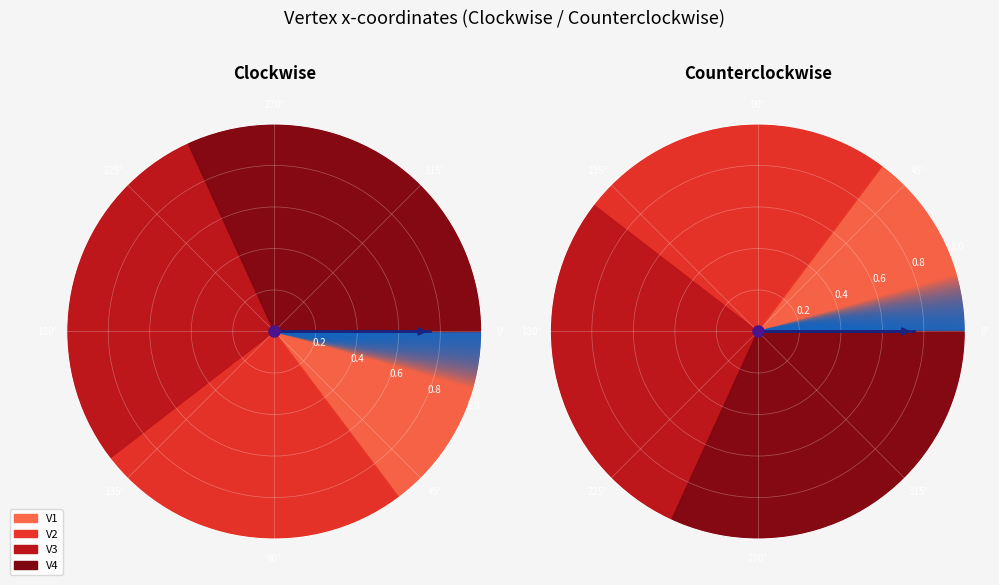

To the nearest percent, what is the difference between the largest and smallest slice percentages?

17%